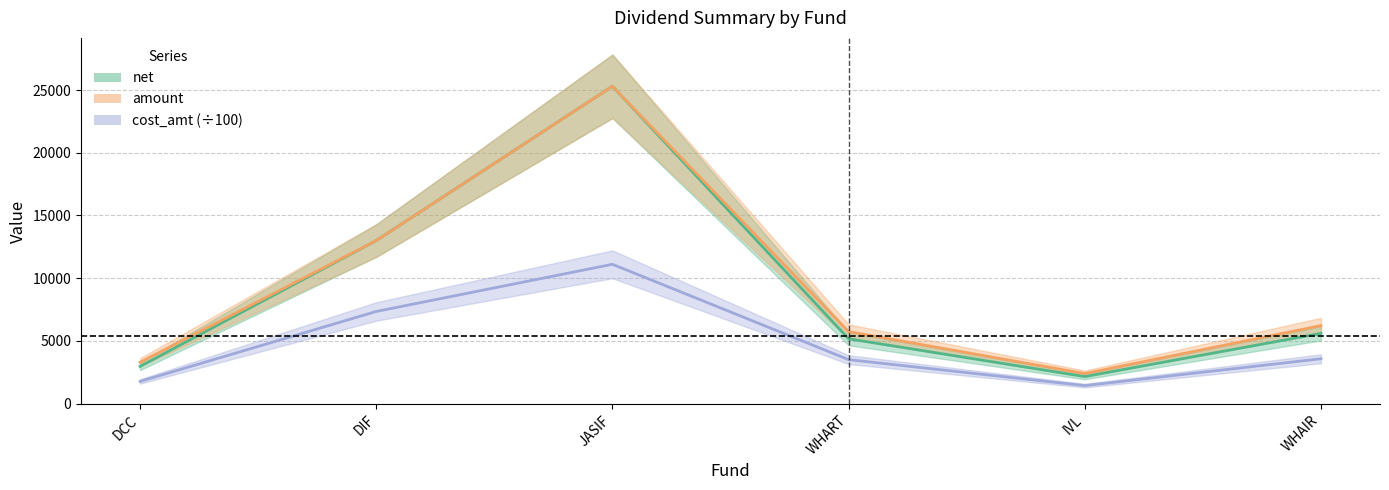

How many lines are shown in the chart?

3